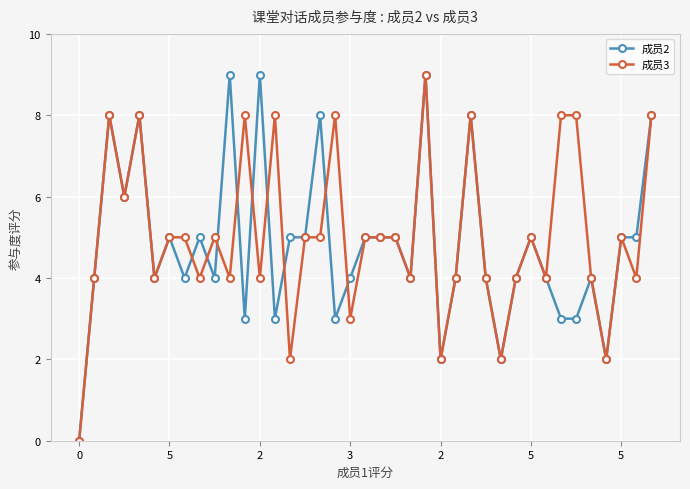

True or false: 成员3 has more than 0 interior local peaks.

True